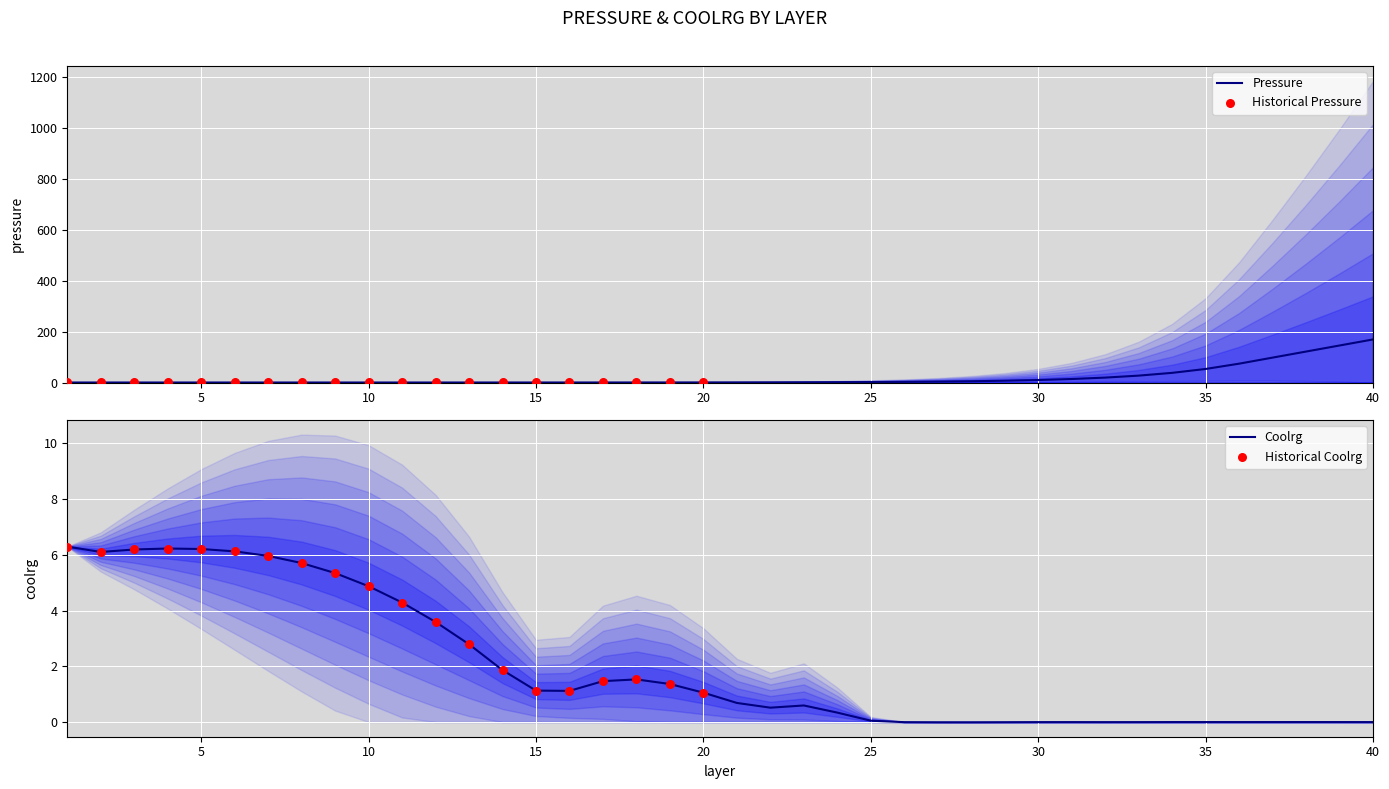

What is the total value across all series at 24?

1.6